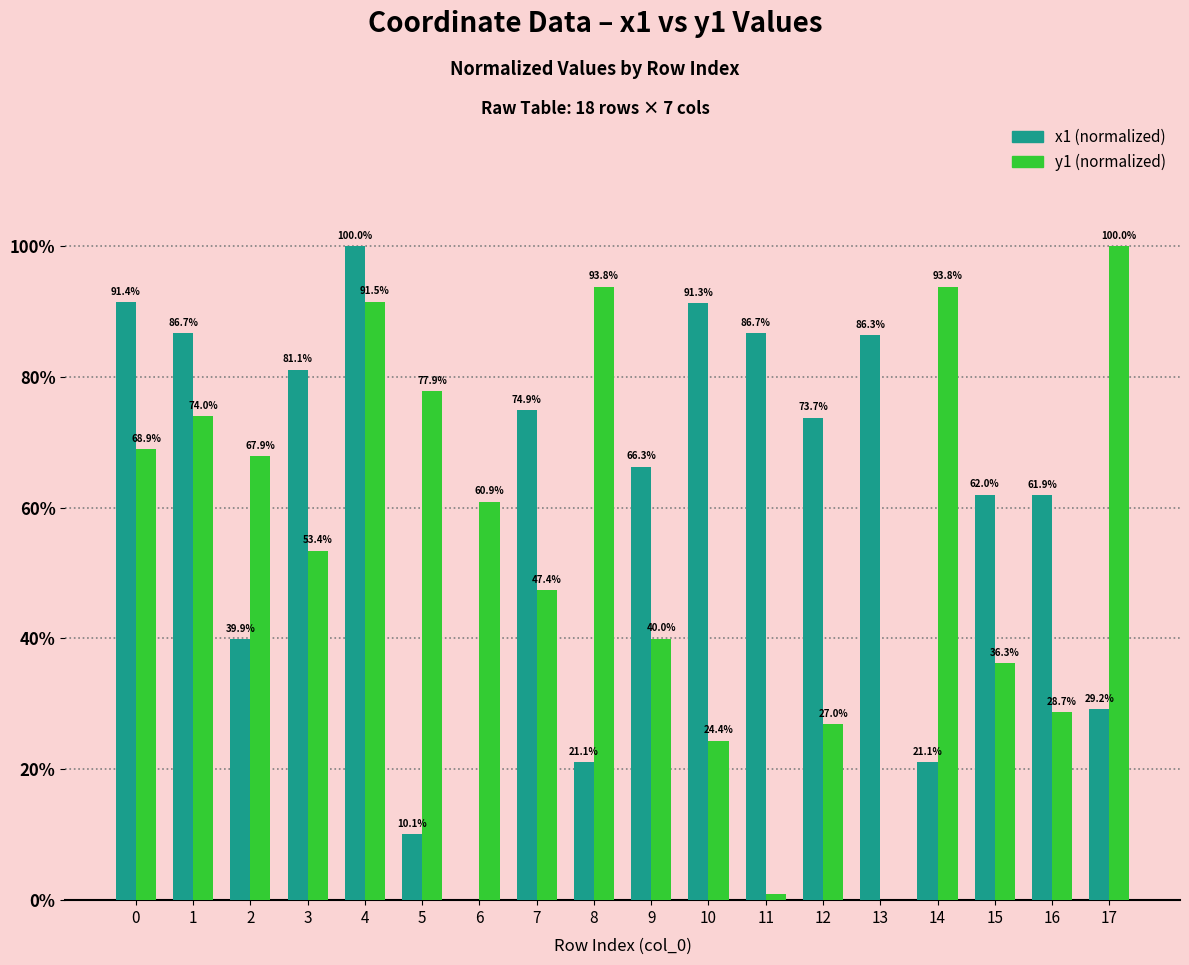

Which series changed the most between 5 and 13?

y1 (normalized)